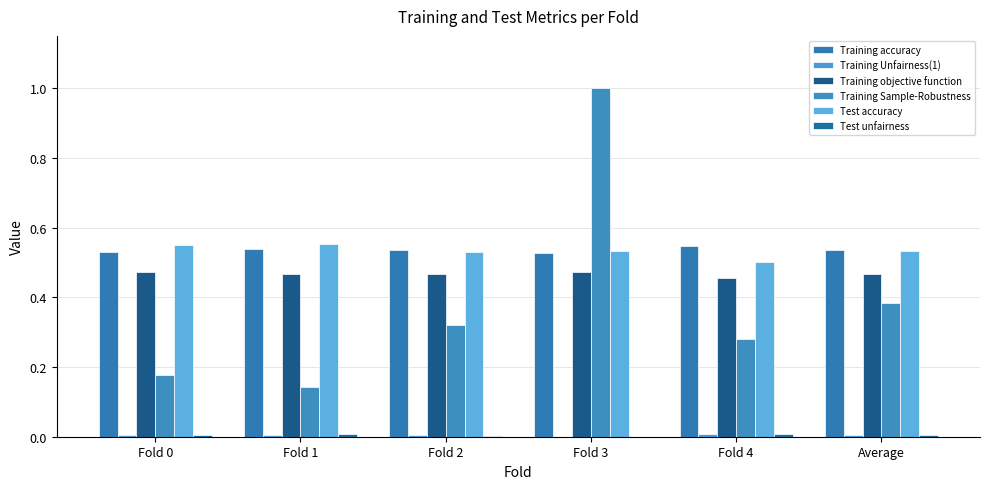

Which category has the highest value across all series?

Fold 3